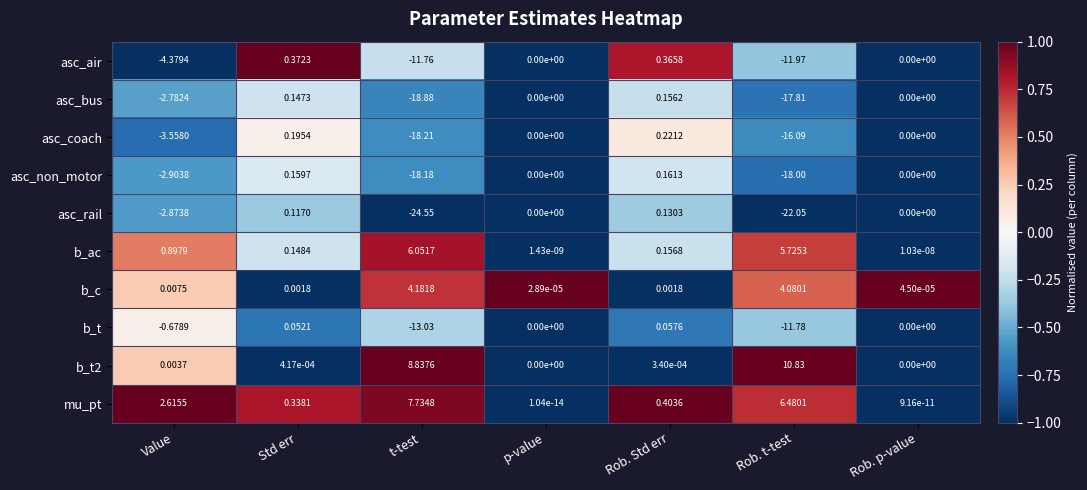

Which category has the lowest value in the asc_non_motor series?

t-test